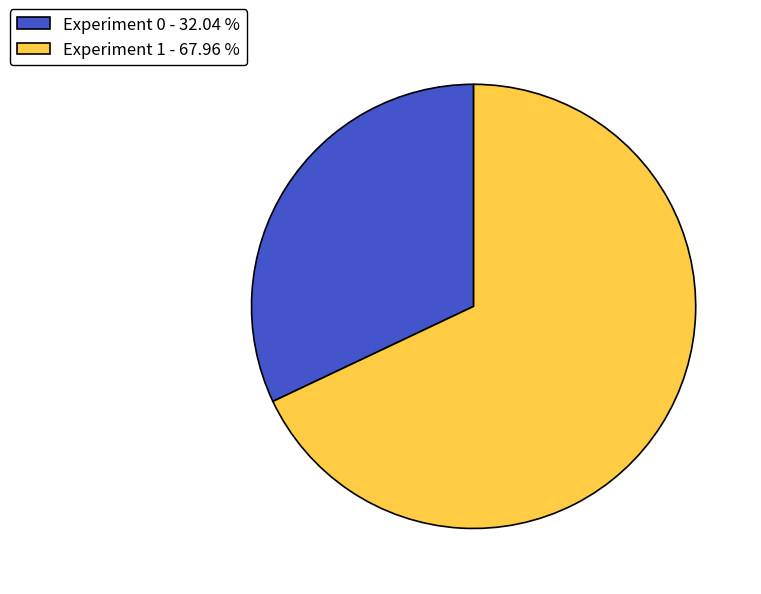

Does any single category account for the majority?

Yes